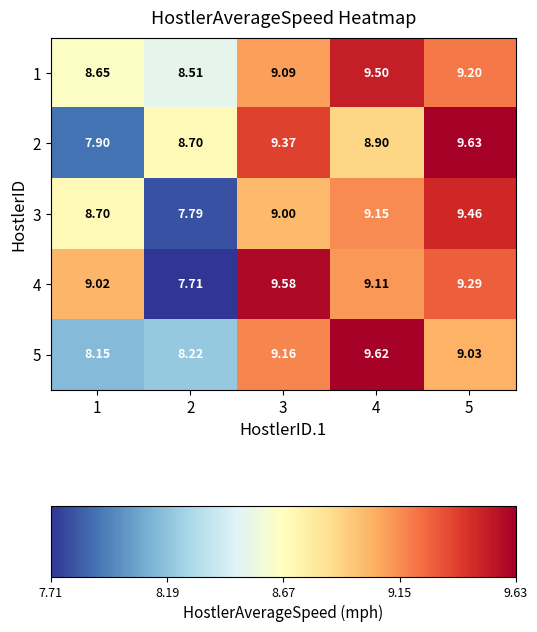

Count the number of categories in the chart.

5